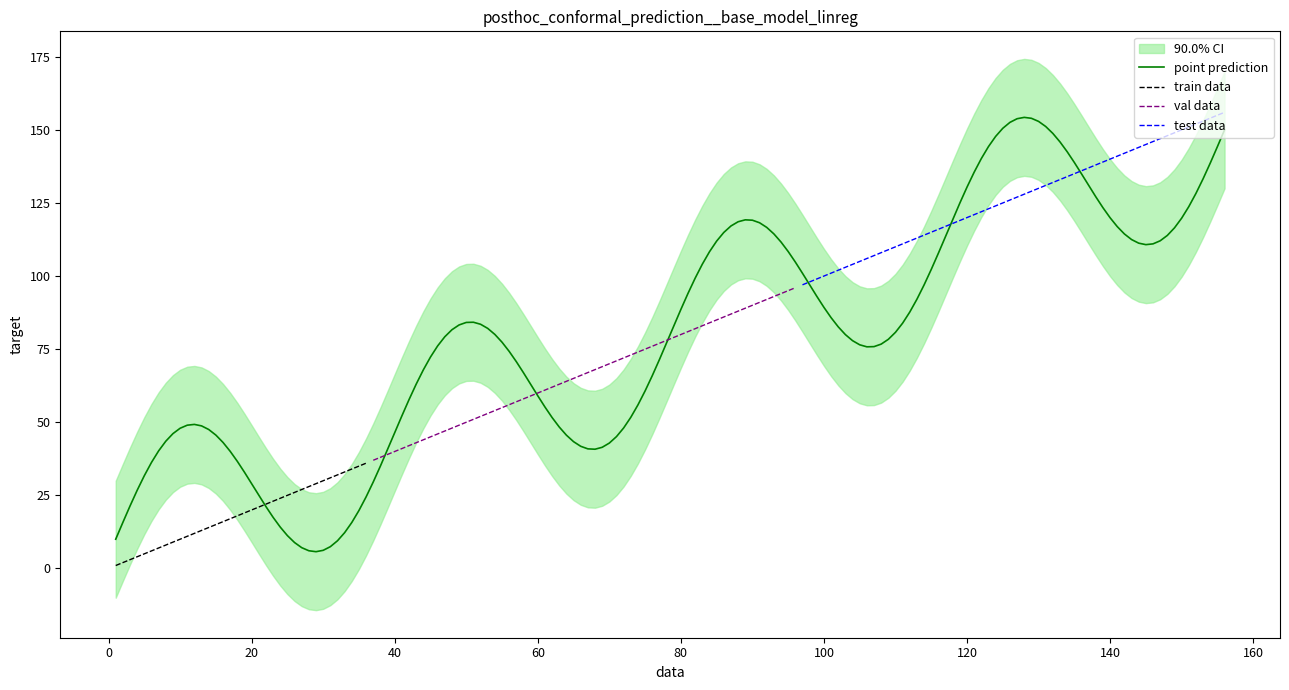

Is this an area chart (filled region under the line)?

No